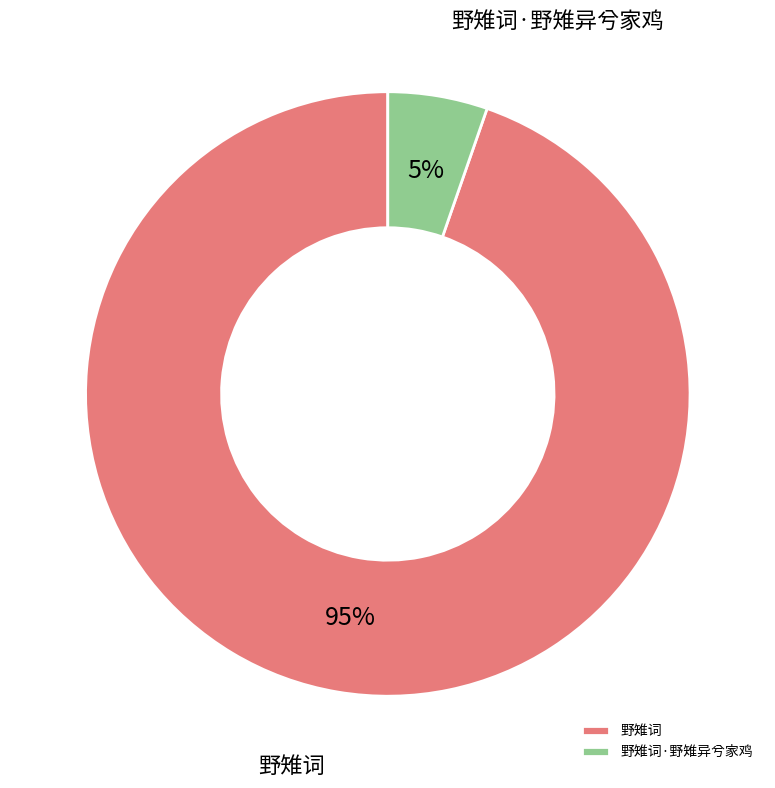

Count the number of slices in the pie.

2